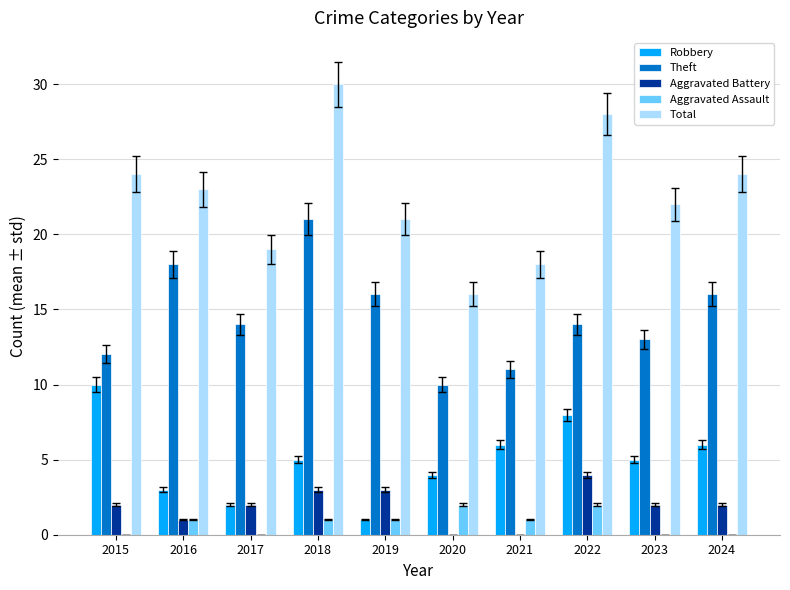

What is the sum of all Theft values?

145